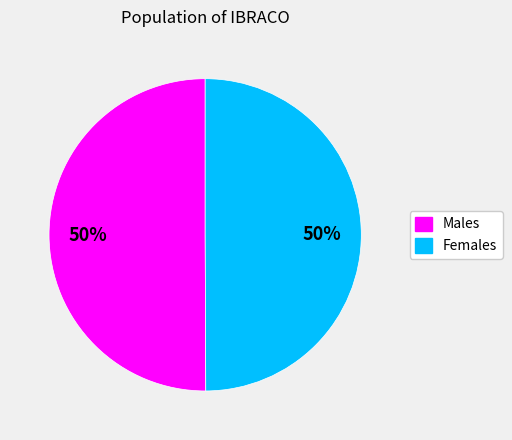

True or false: Males accounts for 50% of the total.

True